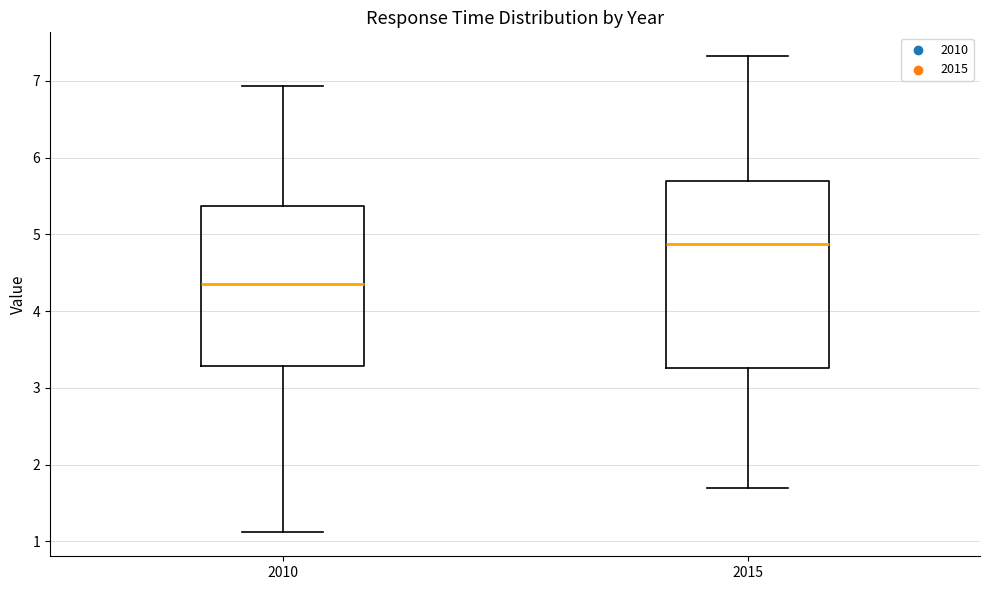

Which box is the tallest, from its lower edge to its upper edge?

2015